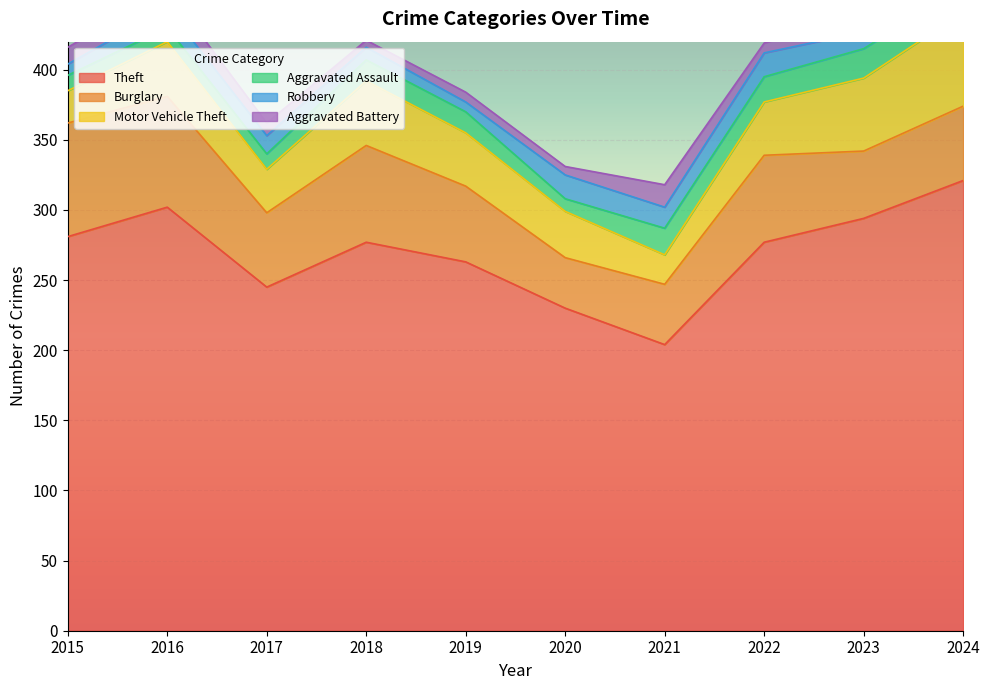

At which category is the sum across all series the highest?

2024